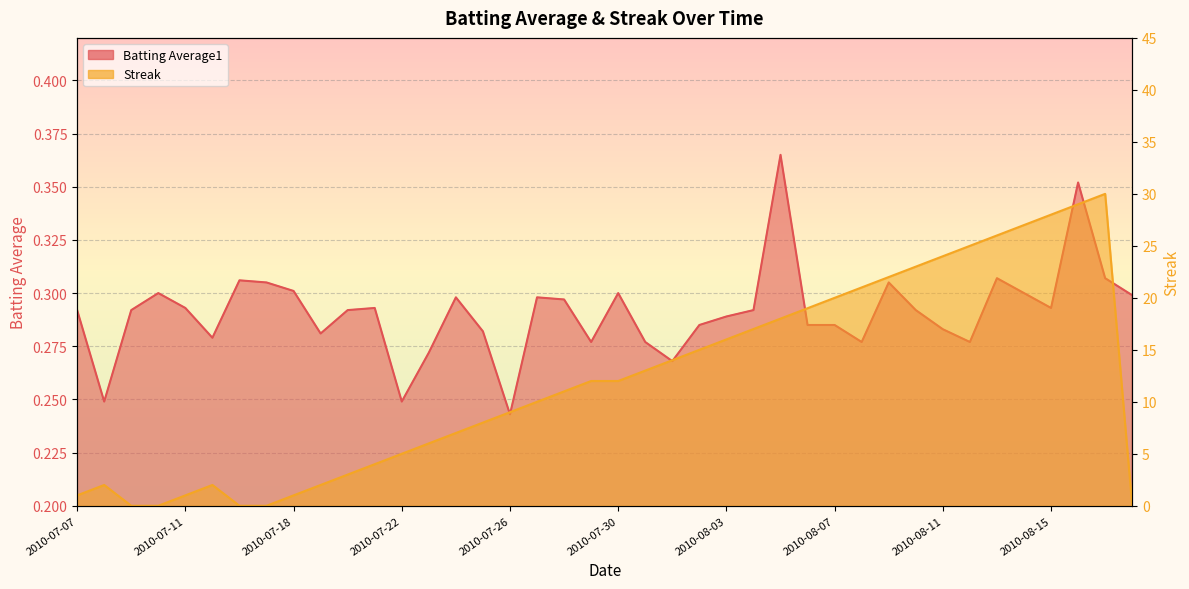

Reading left to right, transcribe all the data shown in this chart.

Batting Average1: 2010-07-07=0.3	2010-07-08=0.2	2010-07-09=0.3	2010-07-10=0.3	2010-07-11=0.3	2010-07-15=0.3	2010-07-16=0.3	2010-07-17=0.3	2010-07-18=0.3	2010-07-19=0.3	2010-07-20=0.3	2010-07-21=0.3	2010-07-22=0.2	2010-07-23=0.3	2010-07-24=0.3	2010-07-25=0.3	2010-07-26=0.2	2010-07-27=0.3	2010-07-28=0.3	2010-07-29=0.3	2010-07-30=0.3	2010-07-31=0.3	2010-08-01=0.3	2010-08-02=0.3	2010-08-03=0.3	2010-08-04=0.3	2010-08-05=0.4	2010-08-06=0.3	2010-08-07=0.3	2010-08-08=0.3	2010-08-09=0.3	2010-08-10=0.3	2010-08-11=0.3	2010-08-12=0.3	2010-08-13=0.3	2010-08-14=0.3	2010-08-15=0.3	2010-08-16=0.4	2010-08-17=0.3	2010-08-18=0.3
Streak: 2010-07-07=1.0	2010-07-08=2.0	2010-07-09=0.0	2010-07-10=0.0	2010-07-11=1.0	2010-07-15=2.0	2010-07-16=0.0	2010-07-17=0.0	2010-07-18=1.0	2010-07-19=2.0	2010-07-20=3.0	2010-07-21=4.0	2010-07-22=5.0	2010-07-23=6.0	2010-07-24=7.0	2010-07-25=8.0	2010-07-26=9.0	2010-07-27=10.0	2010-07-28=11.0	2010-07-29=12.0	2010-07-30=12.0	2010-07-31=13.0	2010-08-01=14.0	2010-08-02=15.0	2010-08-03=16.0	2010-08-04=17.0	2010-08-05=18.0	2010-08-06=19.0	2010-08-07=20.0	2010-08-08=21.0	2010-08-09=22.0	2010-08-10=23.0	2010-08-11=24.0	2010-08-12=25.0	2010-08-13=26.0	2010-08-14=27.0	2010-08-15=28.0	2010-08-16=29.0	2010-08-17=30.0	2010-08-18=0.0